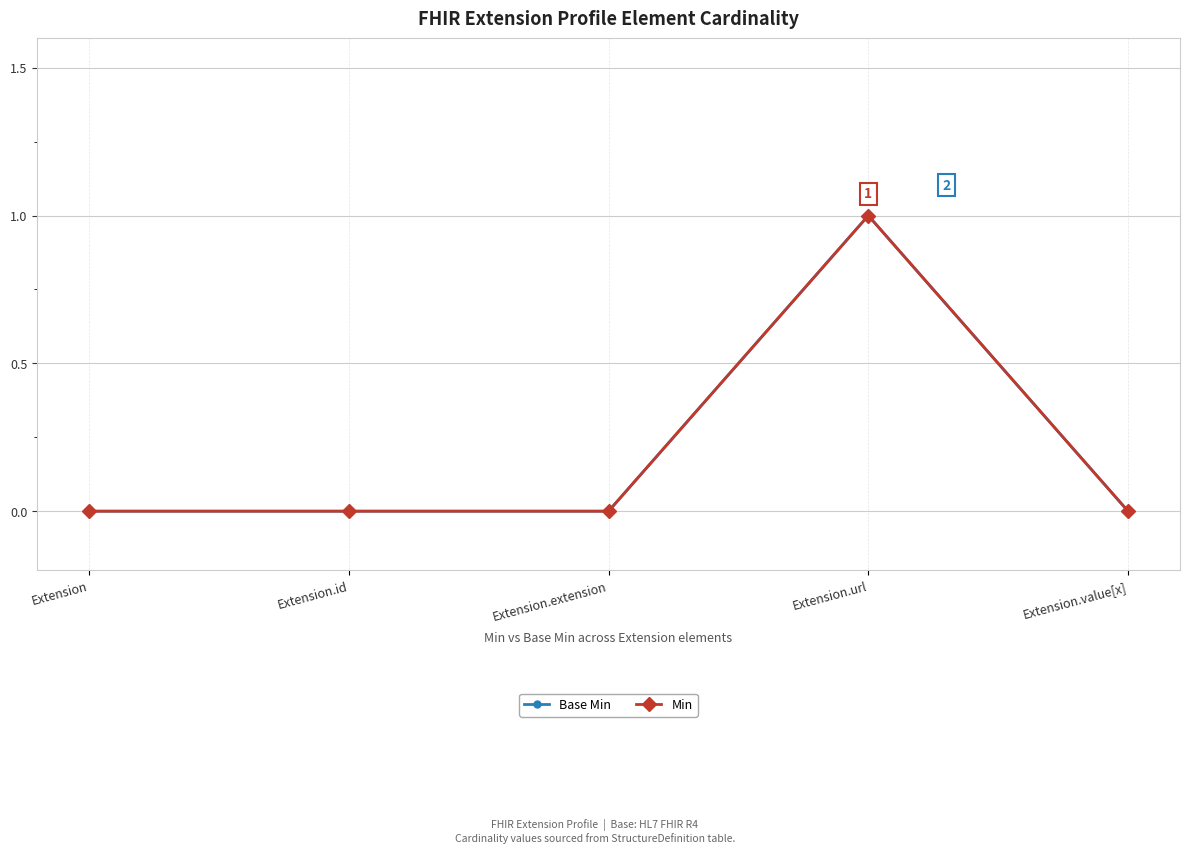

At which label does Base Min reach its minimum?

Extension